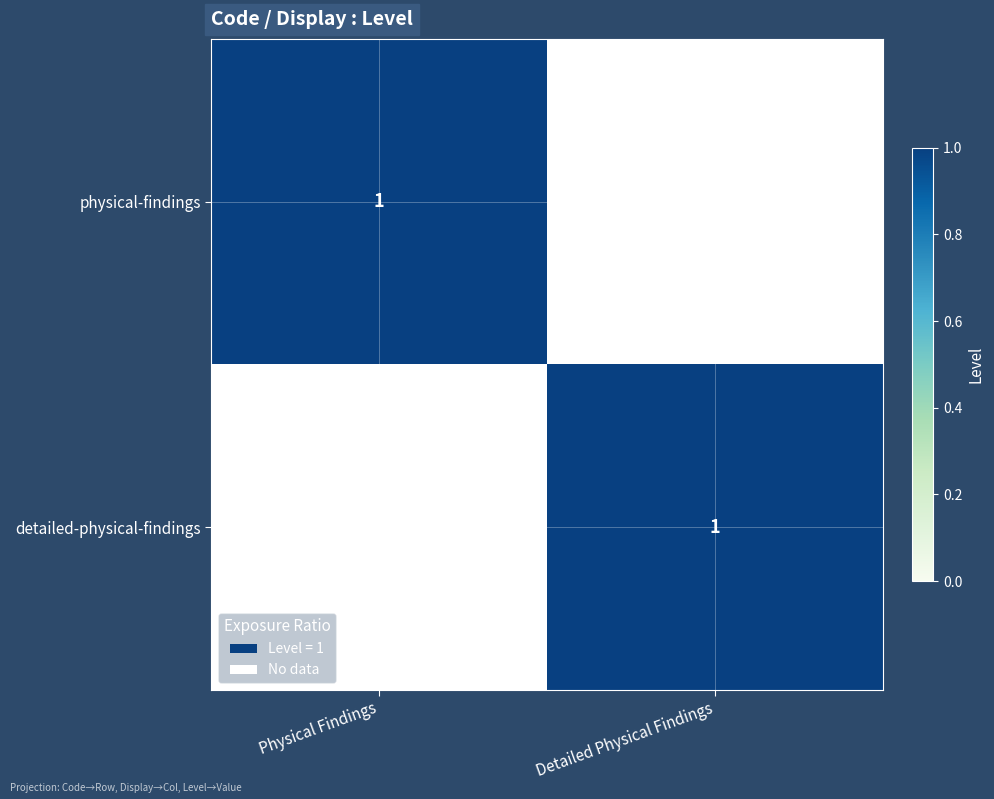

What is the total value across all series at Physical Findings?

1